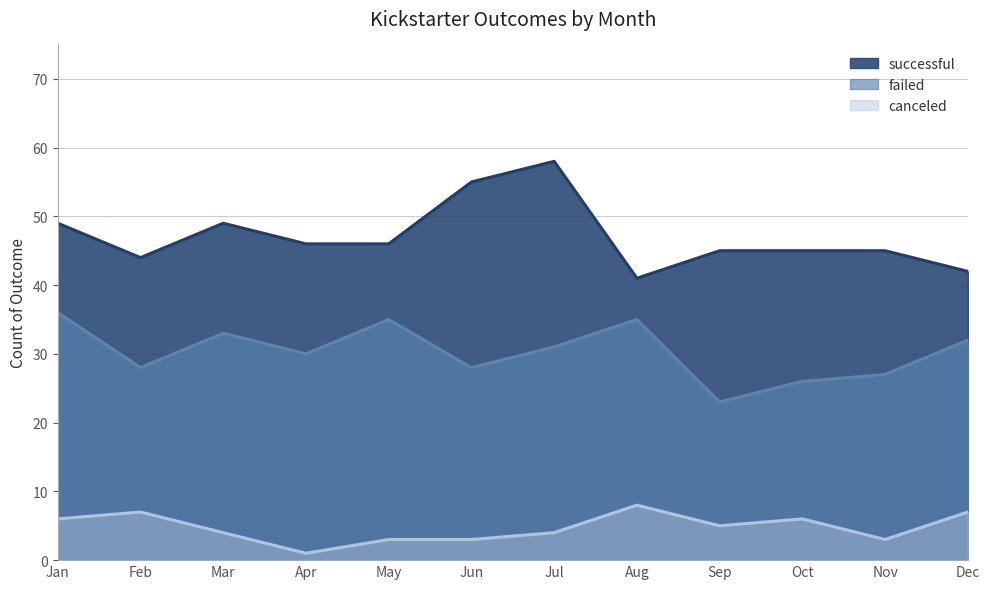

Which series has the widest spread of values?

successful